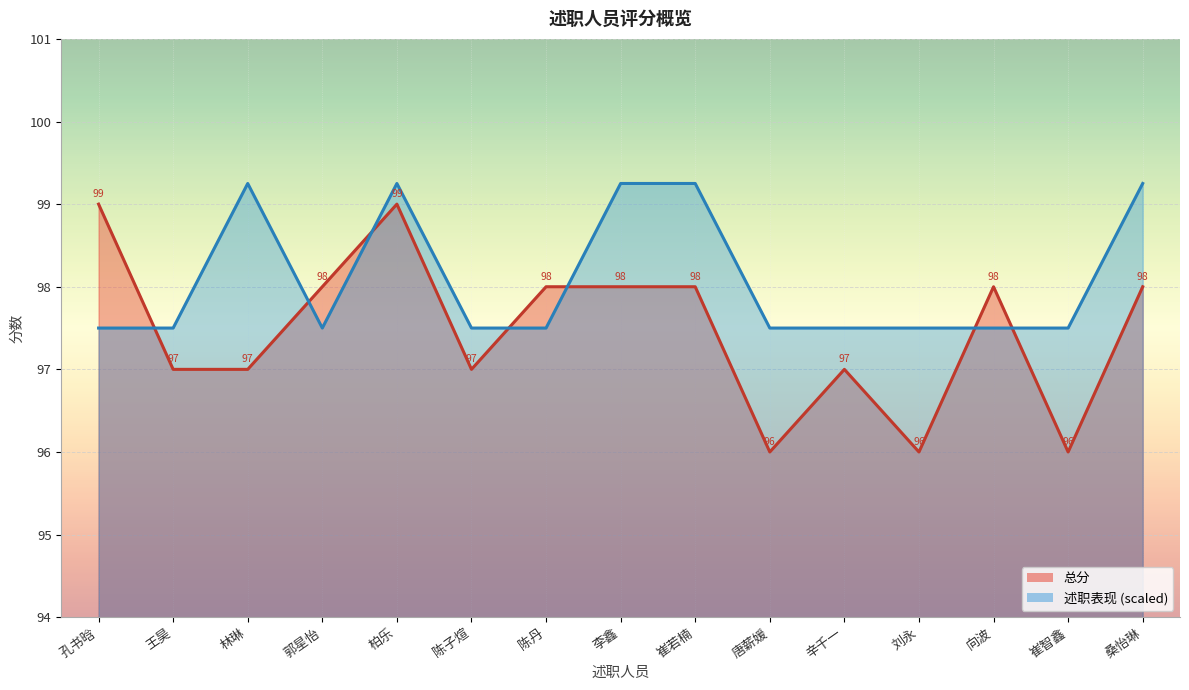

Which has a higher value, 唐薪媛 or 李鑫?

李鑫